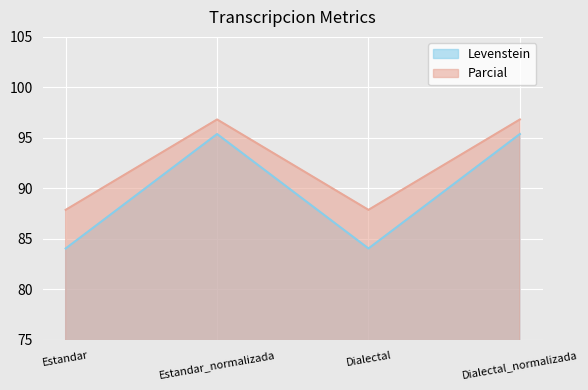

The value of Levenstein at Dialectal_normalizada is 29.5. True or false?

False